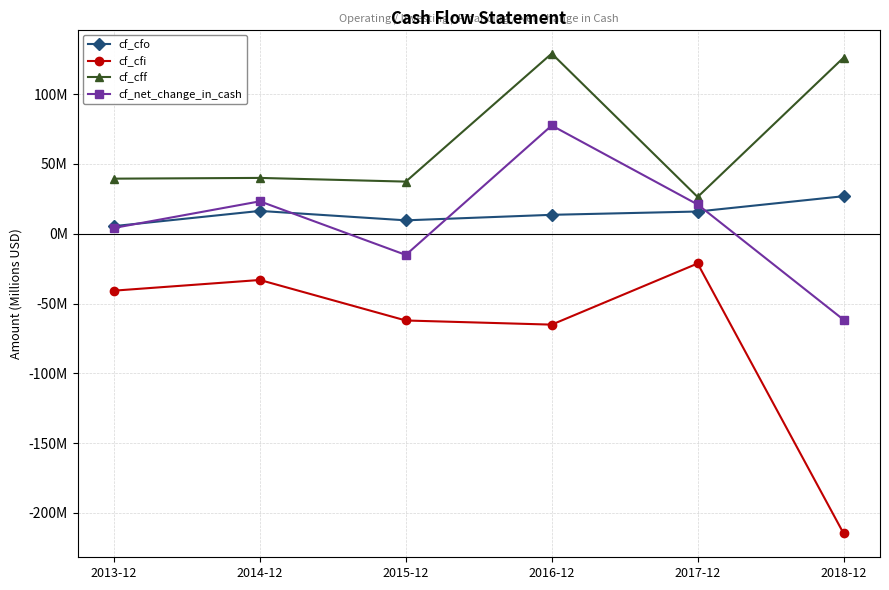

List the series in order of their peak value, highest first.

cf_cff, cf_net_change_in_cash, cf_cfo, cf_cfi